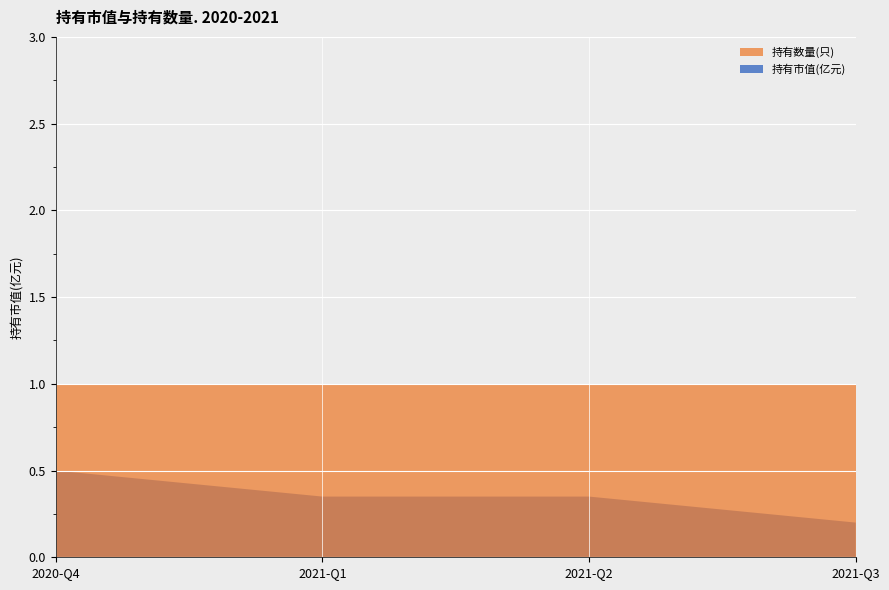

Reading left to right, list all the values displayed in this chart.

持有市值(亿元): 2020-Q4=0.5	2021-Q1=0.3	2021-Q2=0.3	2021-Q3=0.2
持有数量(只): 2020-Q4=1.0	2021-Q1=1.0	2021-Q2=1.0	2021-Q3=1.0